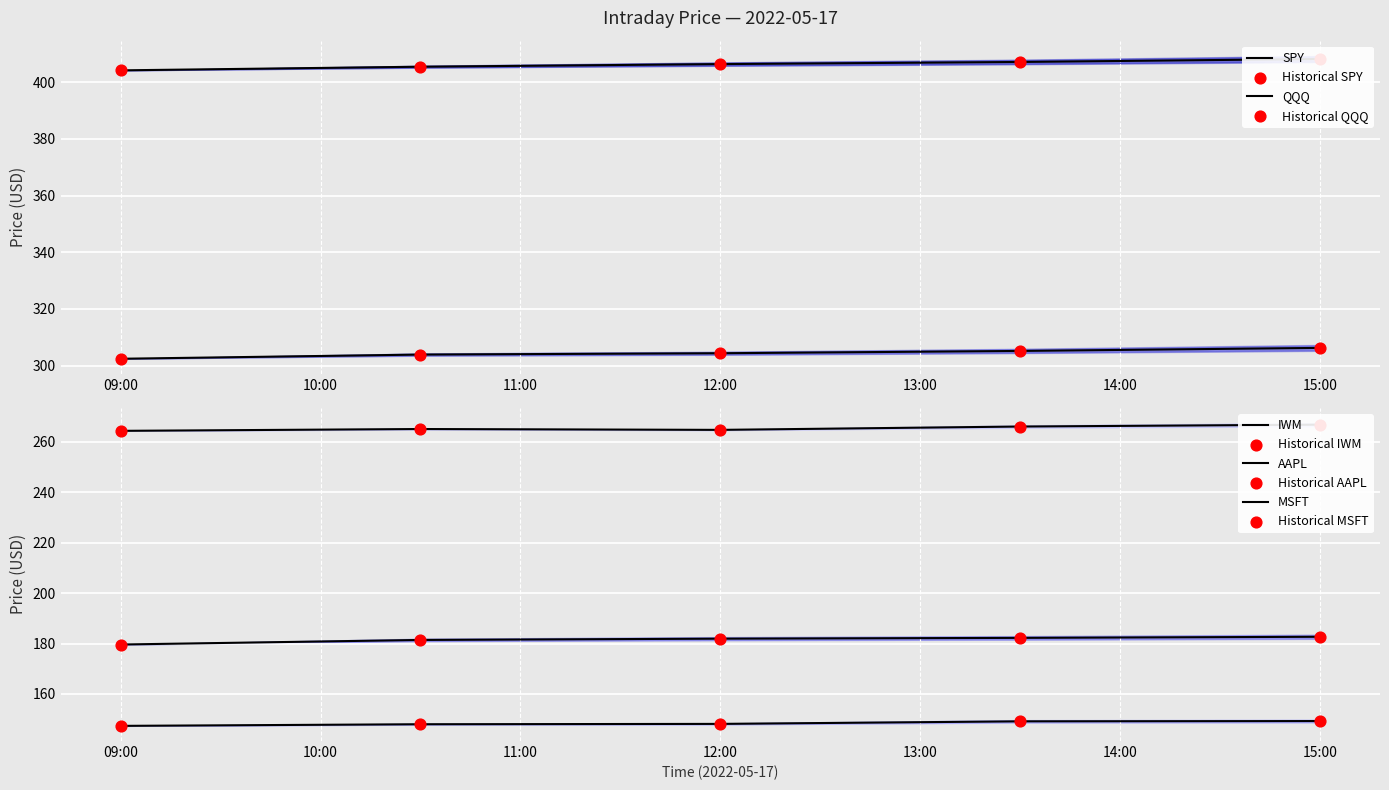

Is the value of QQQ at 2022-05-17 12:00:00 greater than the value of SPY at 2022-05-17 13:30:00?

No